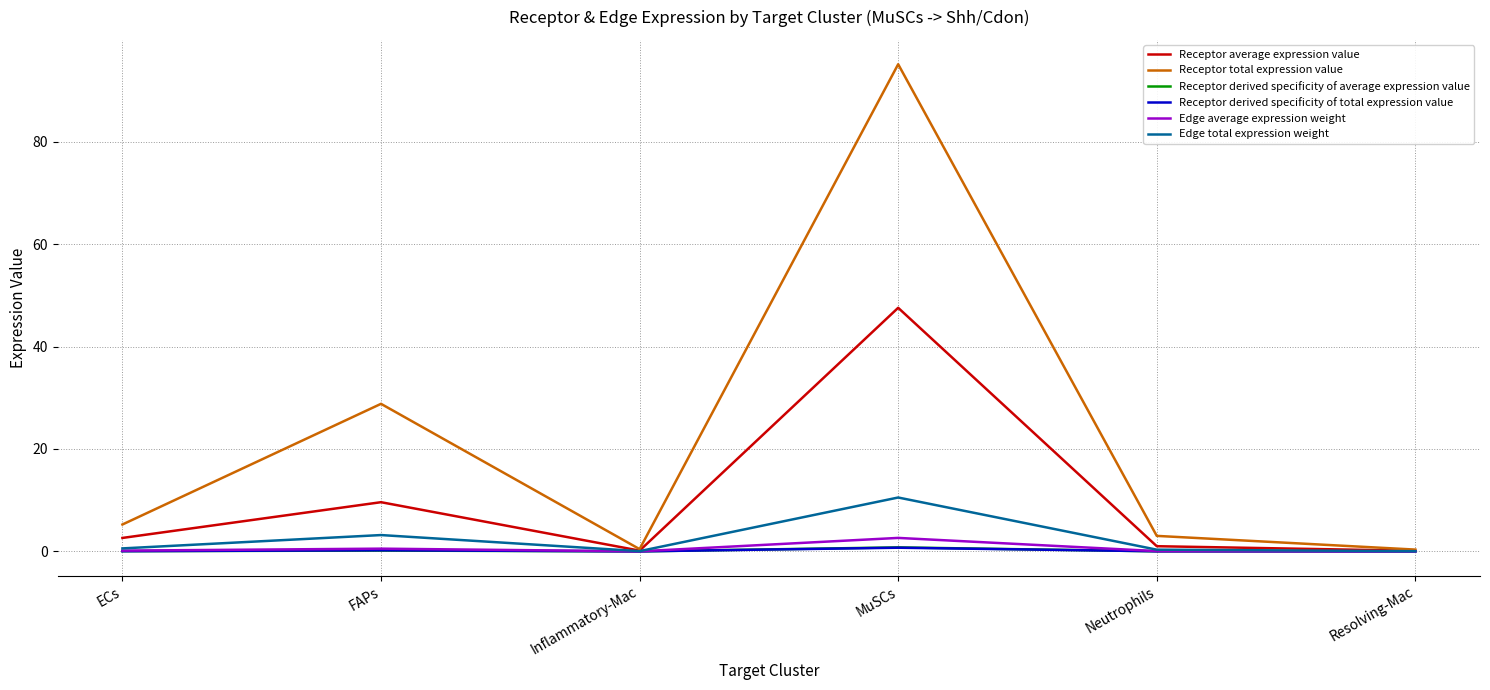

What is the maximum value for Receptor average expression value?

47.6